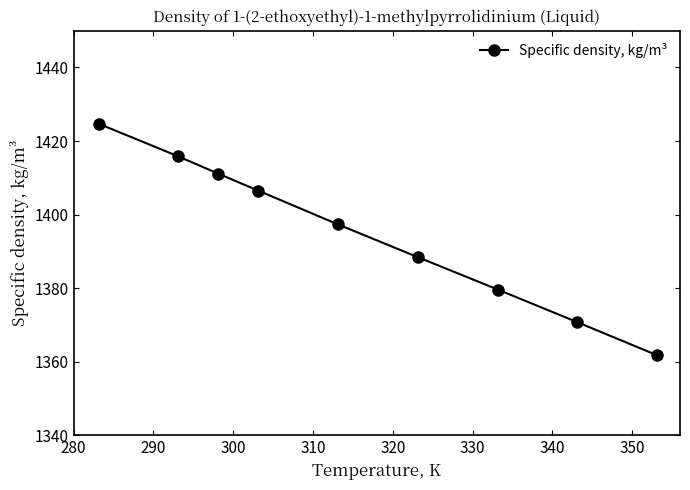

True or false: the data has more than 2 interior local peaks.

False